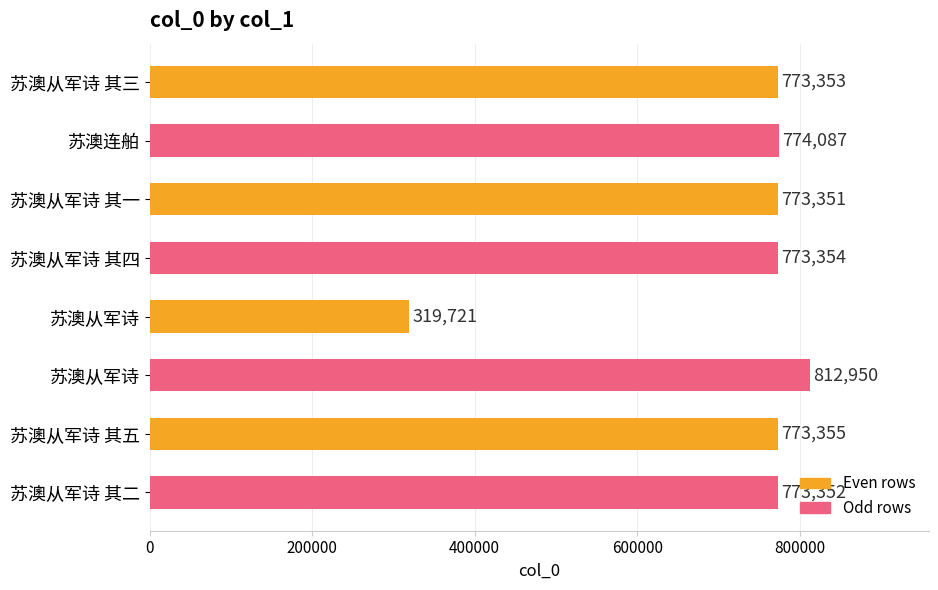

How many data points does each series have?

8